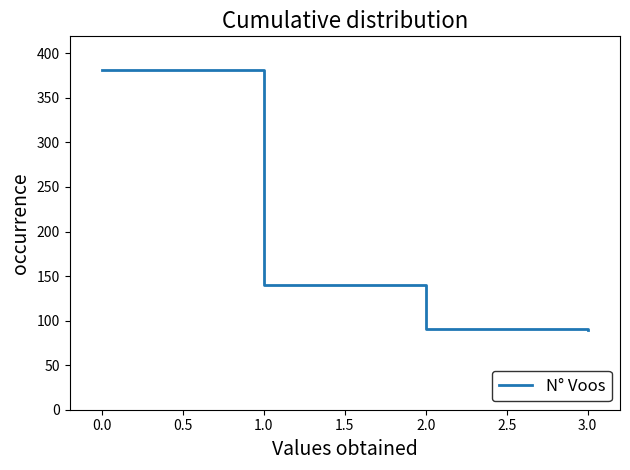

What is the difference between the maximum and minimum values?

291